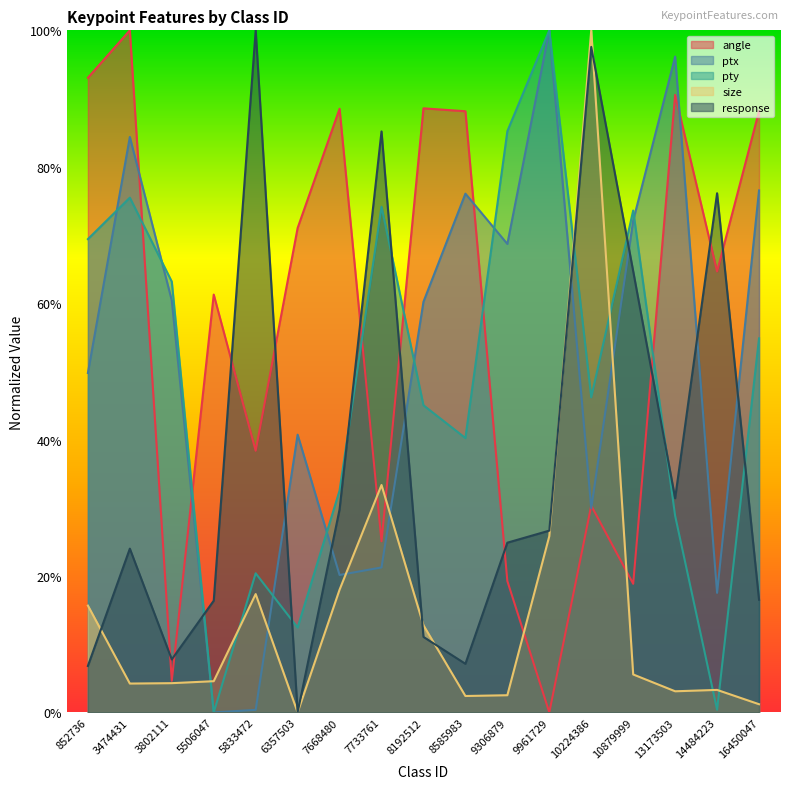

Where is the first local maximum for size?

5833472